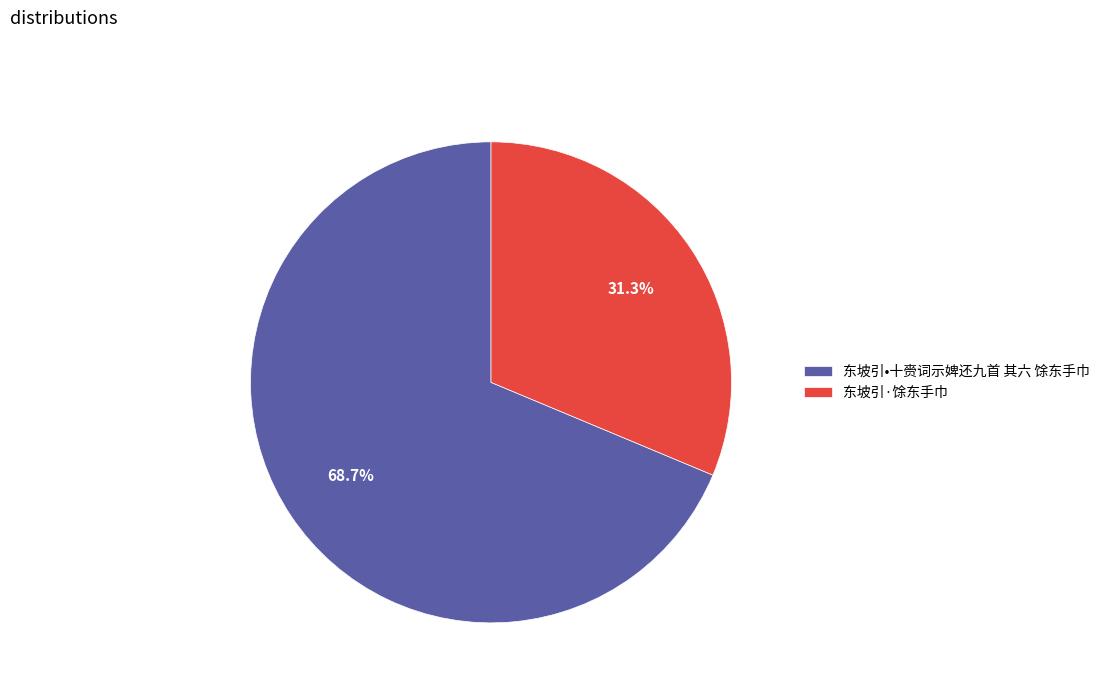

To the nearest percent, what is the difference between the 东坡引•十赍词示婢还九首 其六 馀东手巾 and 东坡引·馀东手巾 slice percentages?

37%